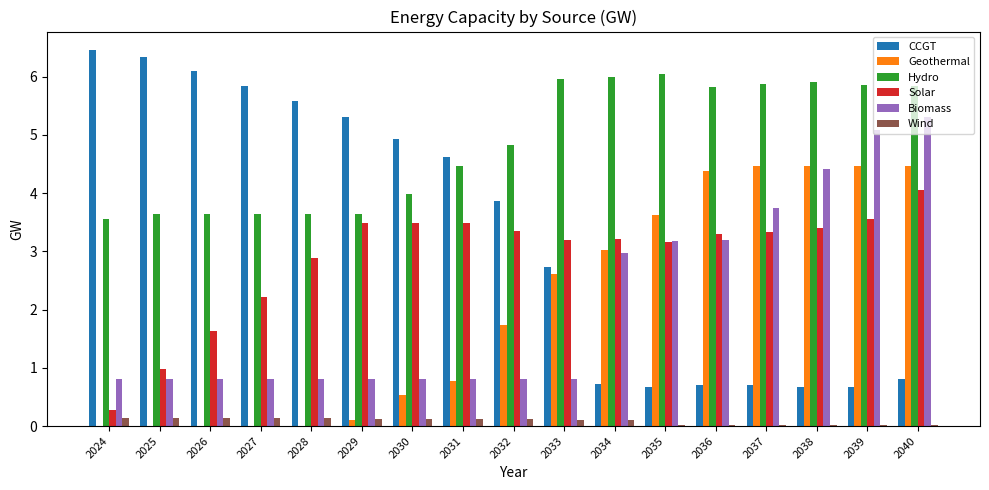

What is the sum of all Biomass values?

35.9